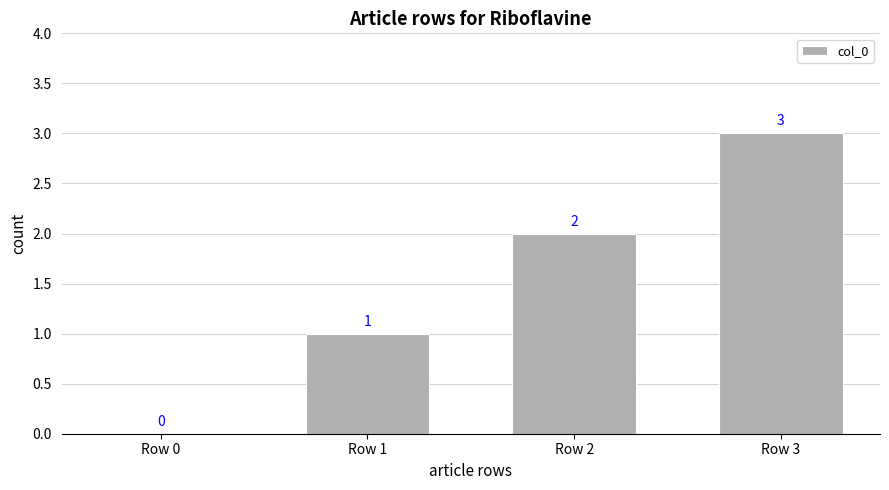

The value at Row 3 is 3. True or false?

True